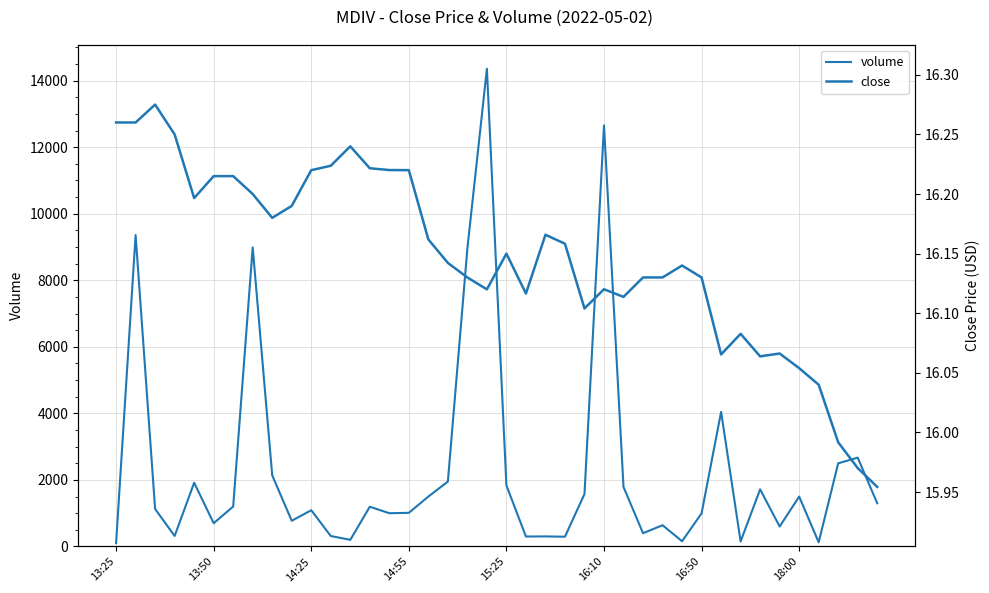

What is the highest value of the volume series?

14357.0